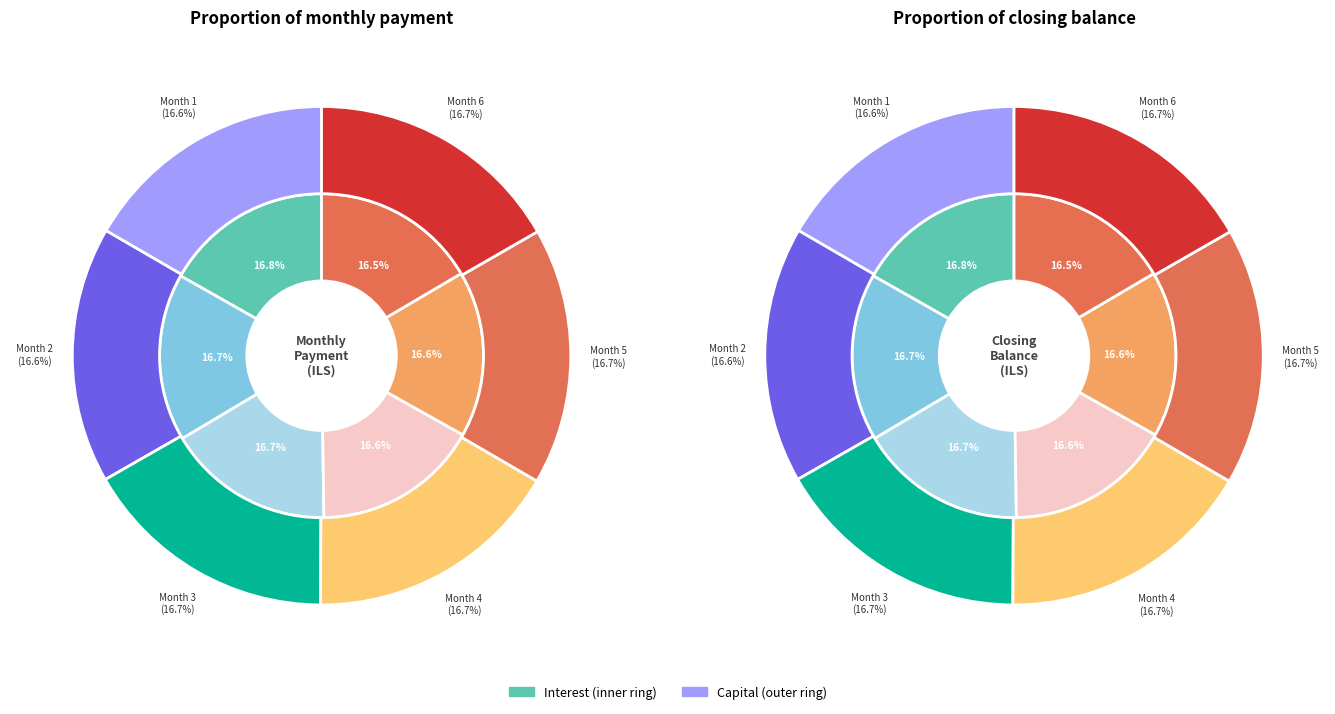

Rank the categories by value from highest to lowest.

Month 1, Month 2, Month 3, Month 4, Month 5, Month 6